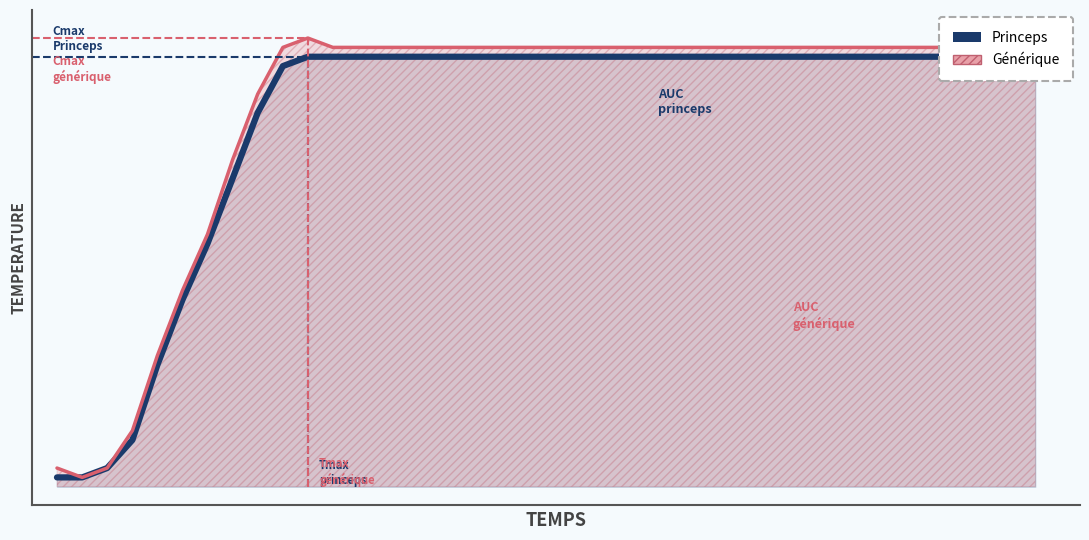

Reading left to right, transcribe all the data shown in this chart.

Princeps: 37.6	37.6	37.7	38.0	38.8	39.5	40.1	40.8	41.5	42.0	42.1	42.1	42.1	42.1	42.1	42.1	42.1	42.1	42.1	42.1	42.1	42.1	42.1	42.1	42.1	42.1	42.1	42.1	42.1	42.1	42.1	42.1	42.1	42.1	42.1	42.1	42.1	42.1	42.1	42.1
Générique: 37.7	37.6	37.7	38.1	38.9	39.6	40.2	41.0	41.7	42.2	42.3	42.2	42.2	42.2	42.2	42.2	42.2	42.2	42.2	42.2	42.2	42.2	42.2	42.2	42.2	42.2	42.2	42.2	42.2	42.2	42.2	42.2	42.2	42.2	42.2	42.2	42.2	42.2	42.2	42.2